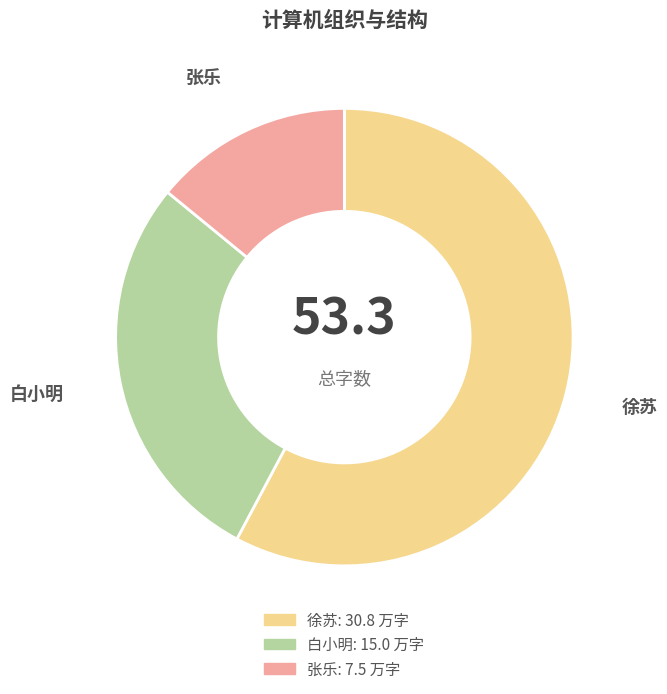

How many slices are in this pie chart?

3